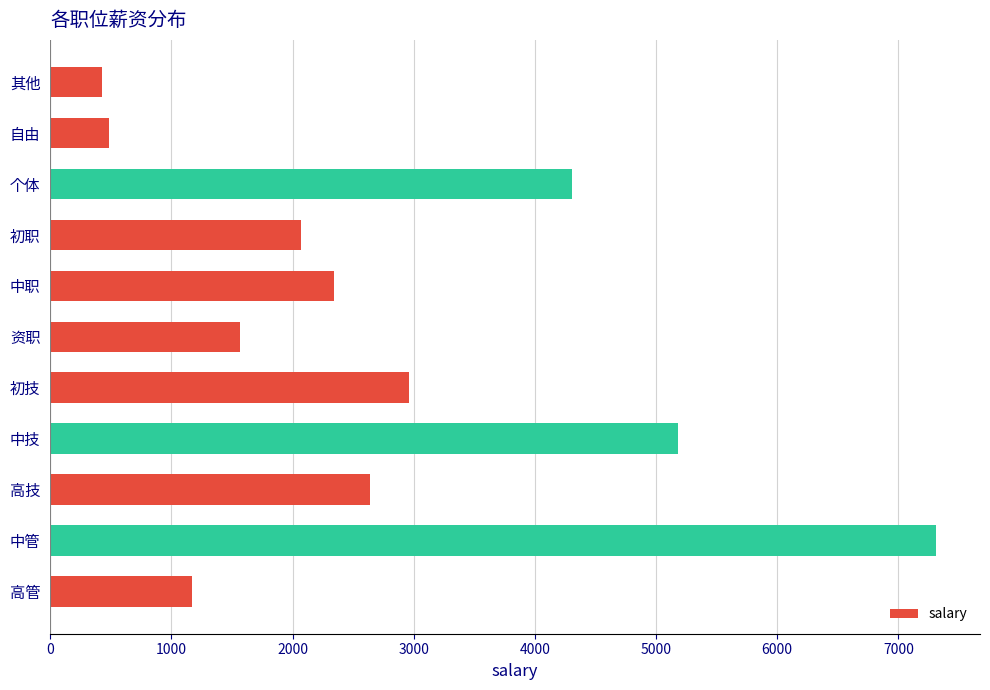

How many values are below 2338?

5